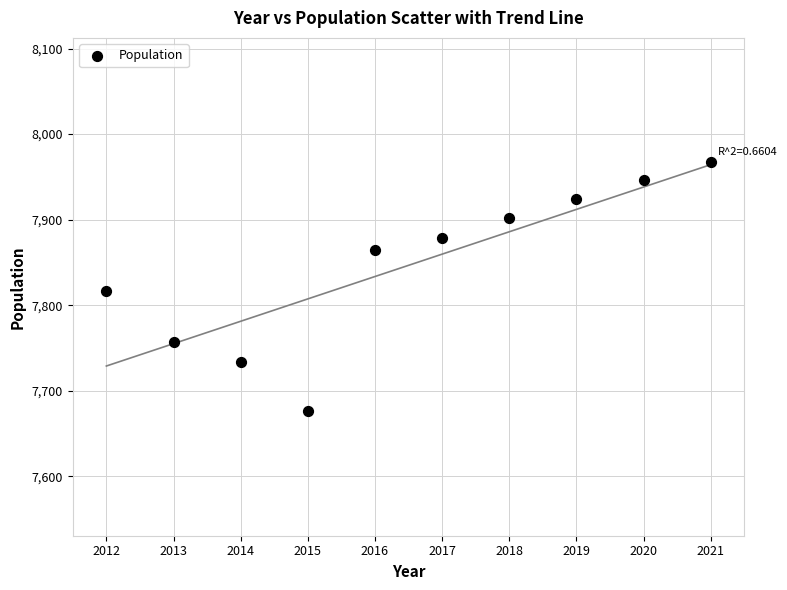

What is the average X value?

2016